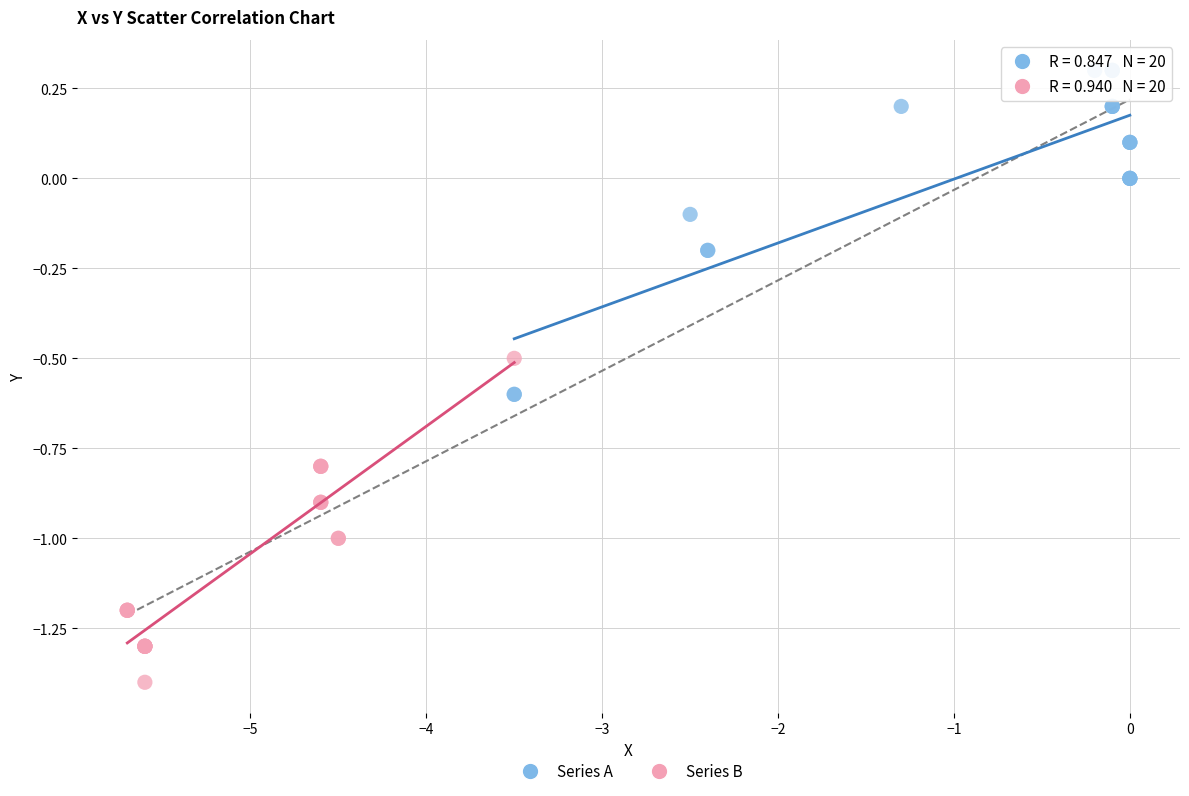

Which series reaches the maximum Y coordinate?

Series A